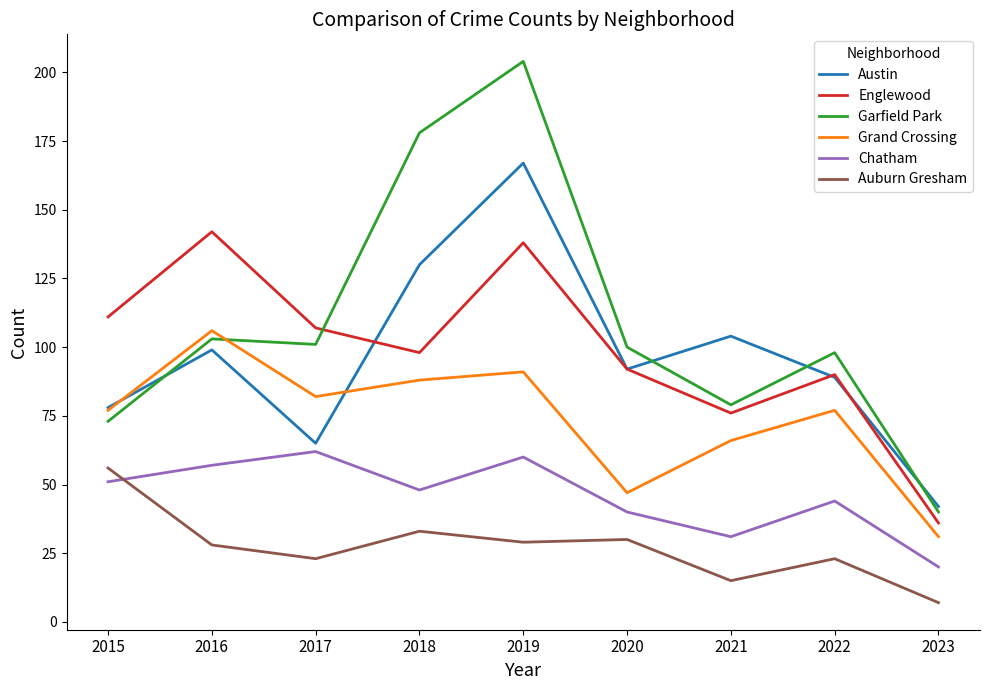

Rank the categories by Austin value from highest to lowest.

2019, 2018, 2021, 2016, 2020, 2022, 2015, 2017, 2023